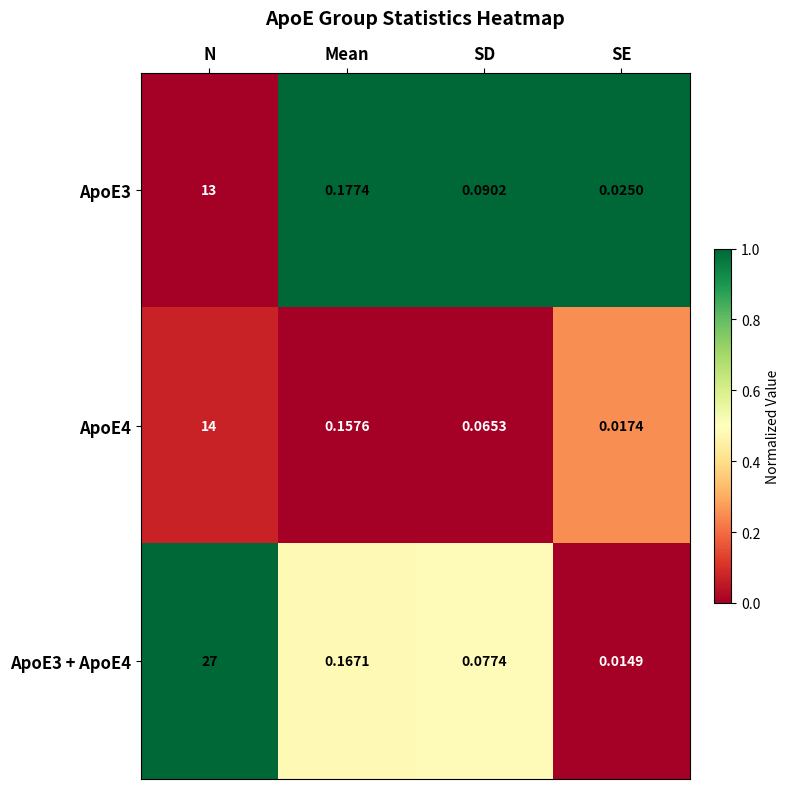

Where is ApoE3 + ApoE4 nearest to the value 13?

Mean